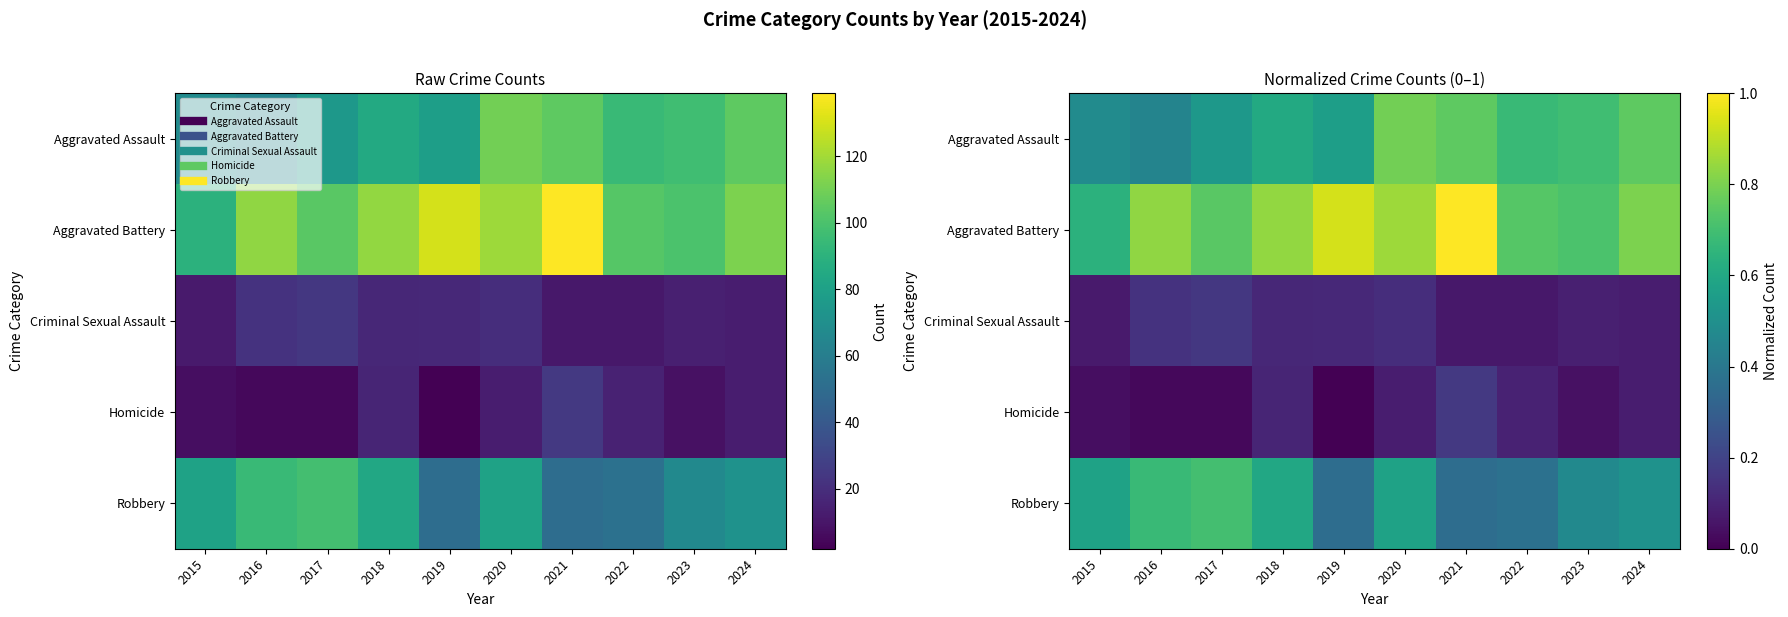

What is the difference between the maximum and minimum values in the Criminal Sexual Assault series?

0.1